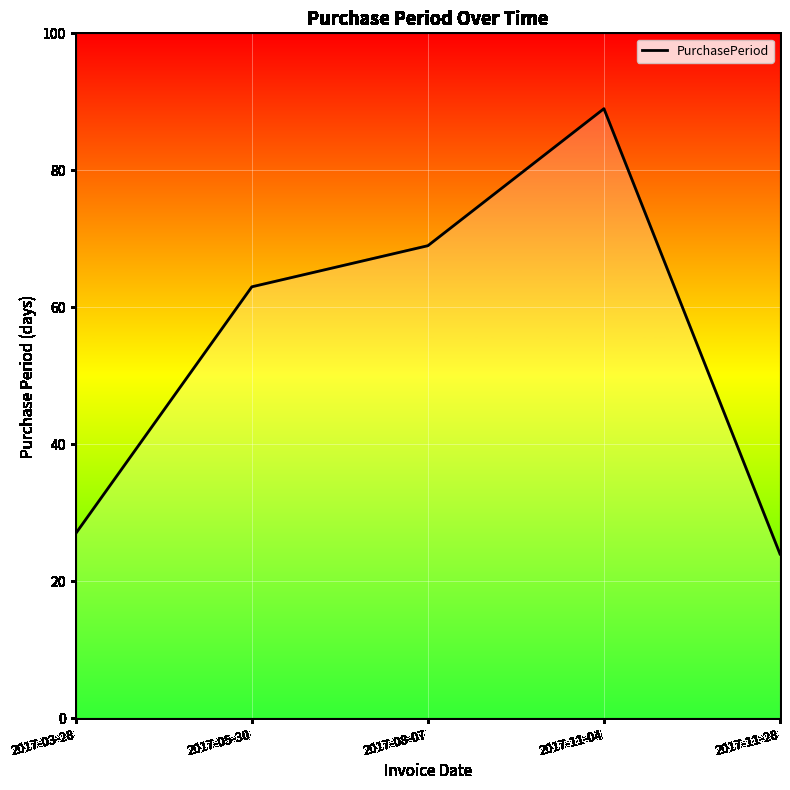

List the labels in order of value, smallest first.

2017-11-28, 2017-03-28, 2017-05-30, 2017-08-07, 2017-11-04